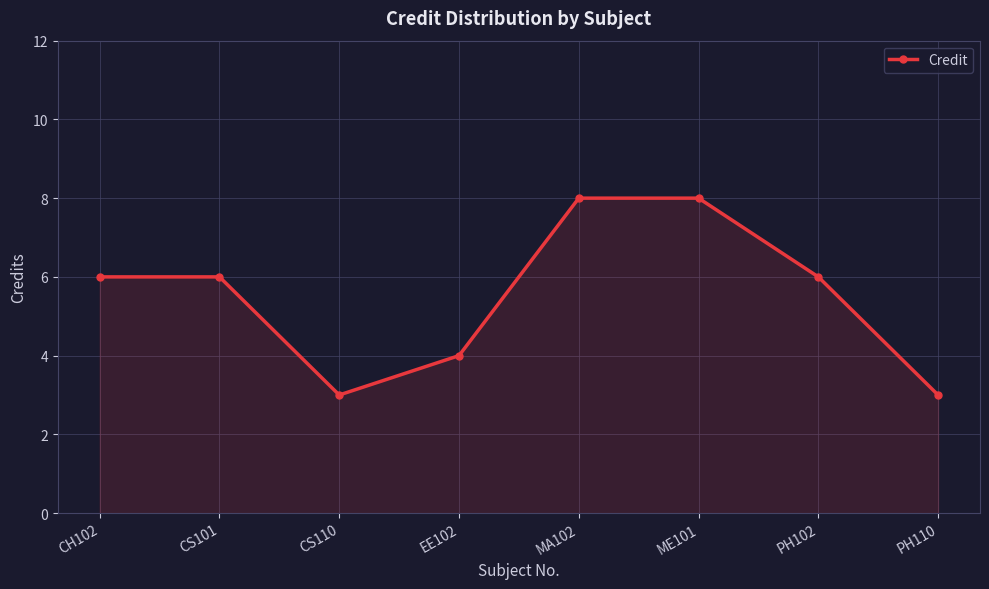

Reading left to right, transcribe all the data shown in this chart.

6	6	3	4	8	8	6	3